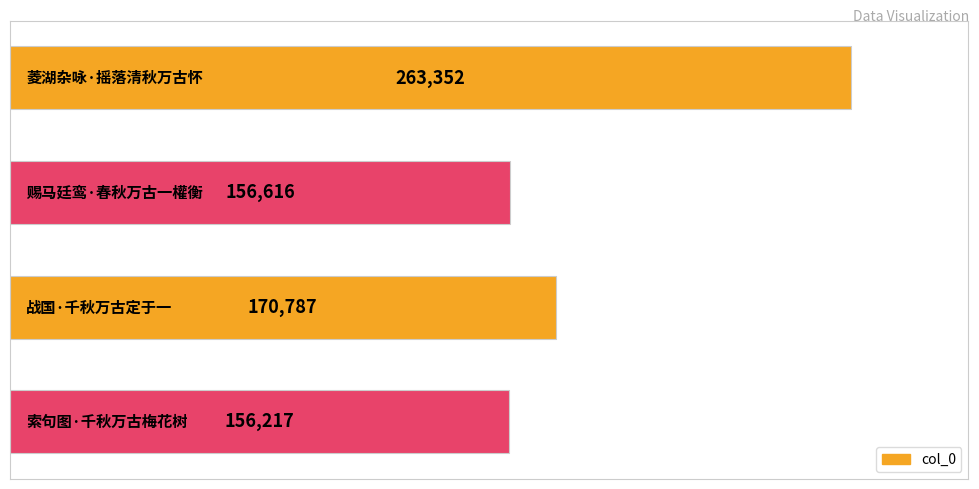

What is the value of the 4th bar from the top?

156217